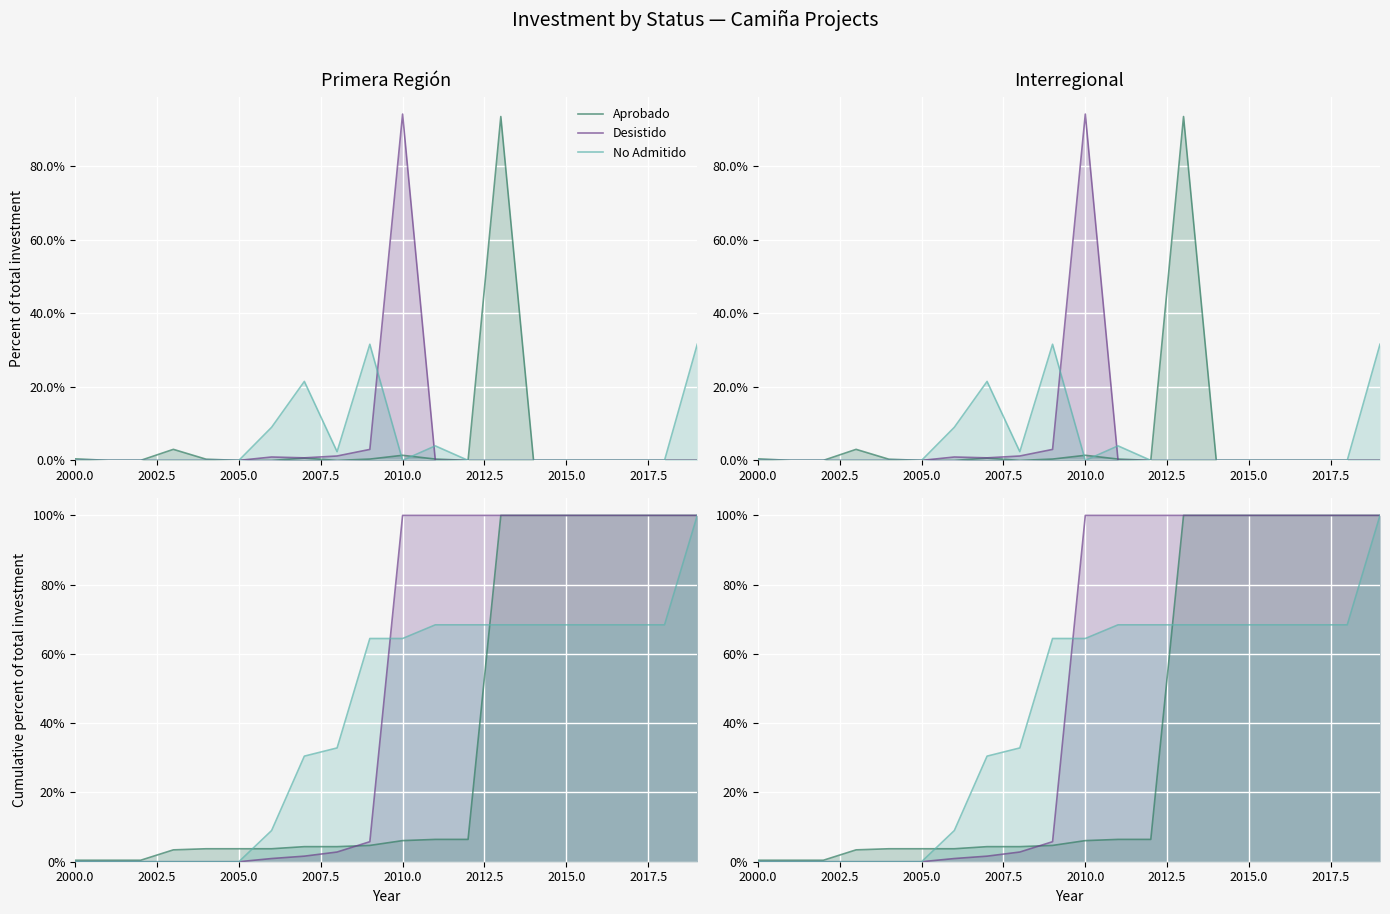

How many data points does each series have?

20